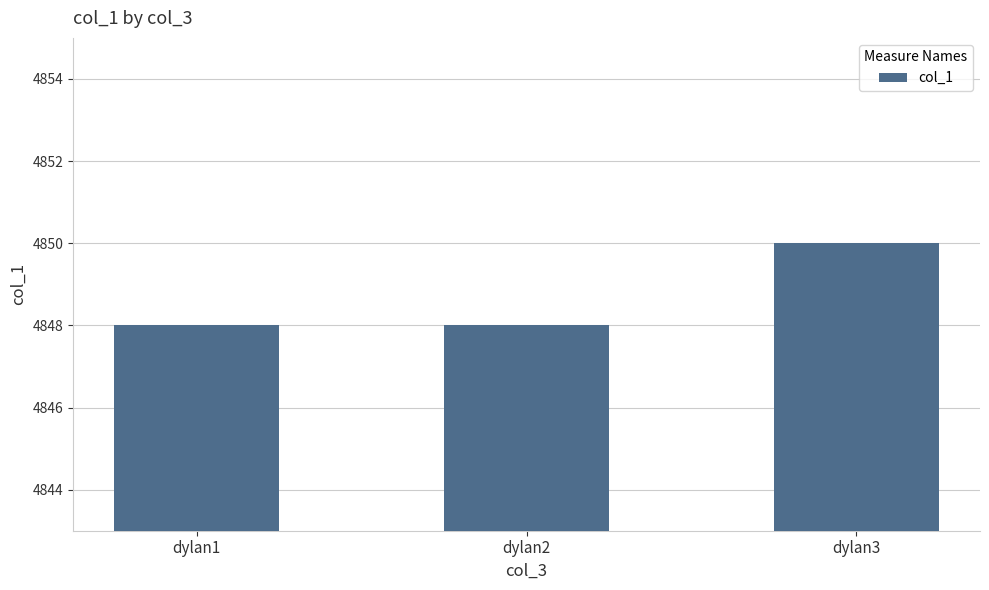

Approximately how many times larger is the value at dylan1 compared to dylan2?

1.0